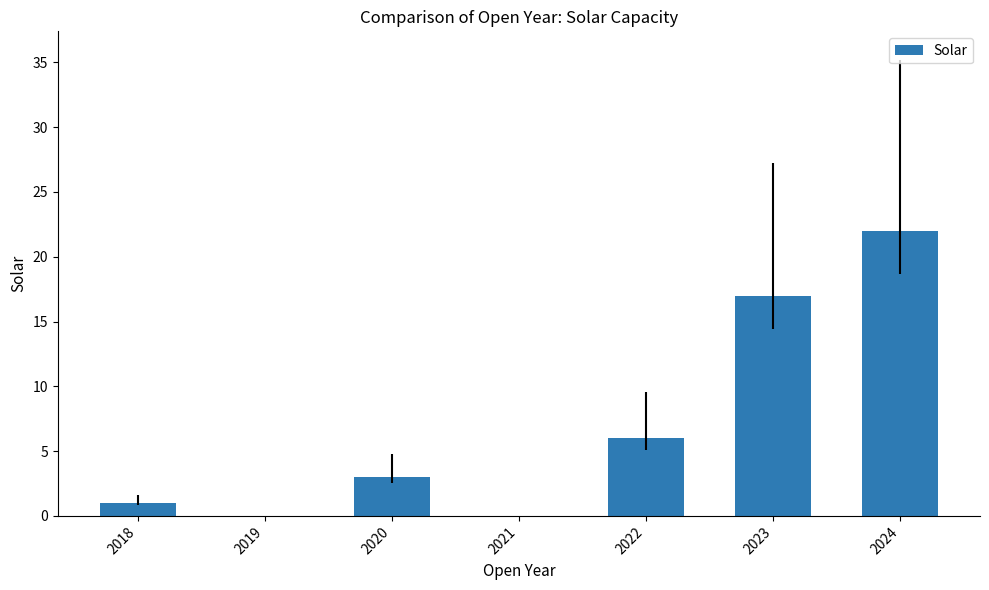

Reading left to right, what are all the values shown in this chart?

2018=1	2019=0	2020=3	2021=0	2022=6	2023=17	2024=22